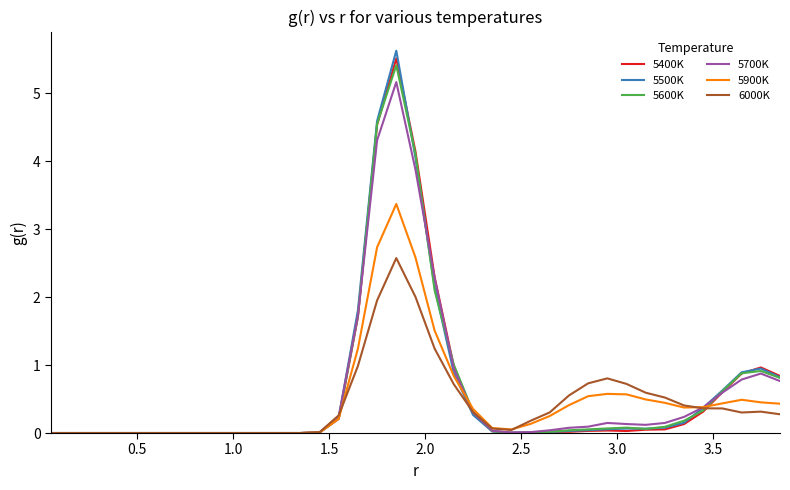

What is the difference between the maximum and minimum values in the 5600K series?

5.4